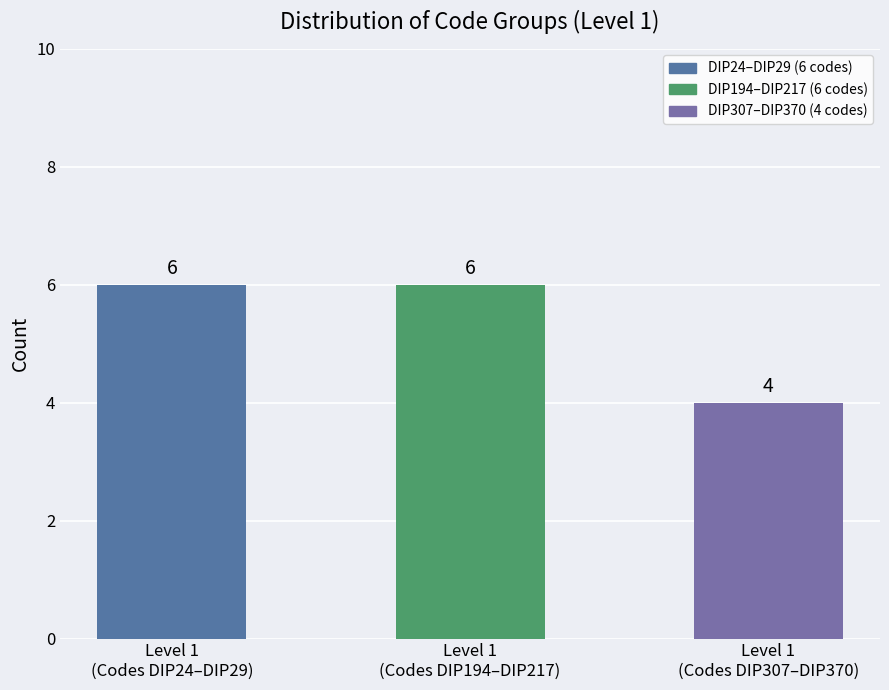

What is the ratio of the value at Level 1
(Codes DIP307–DIP370) to the value at Level 1
(Codes DIP194–DIP217)?

0.7